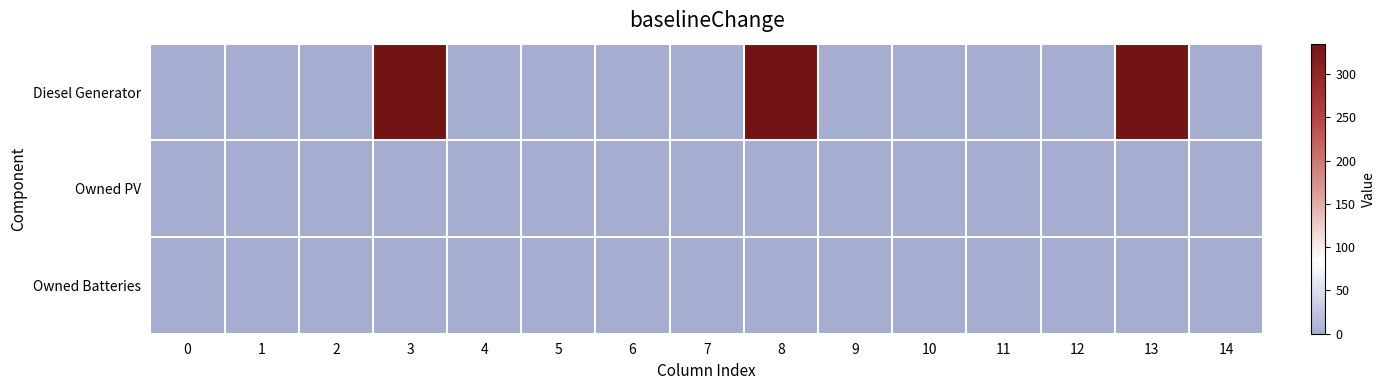

Reading left to right, what are all the values shown in this chart?

Diesel Generator: 0=0	1=0	2=1	3=335	4=0	5=0	6=0	7=1	8=335	9=0	10=0	11=0	12=1	13=335	14=0
Owned PV: 0=0	1=0	2=0	3=0	4=0	5=0	6=0	7=0	8=0	9=0	10=0	11=0	12=0	13=0	14=0
Owned Batteries: 0=0	1=0	2=0	3=0	4=0	5=0	6=0	7=0	8=0	9=0	10=0	11=0	12=0	13=0	14=0